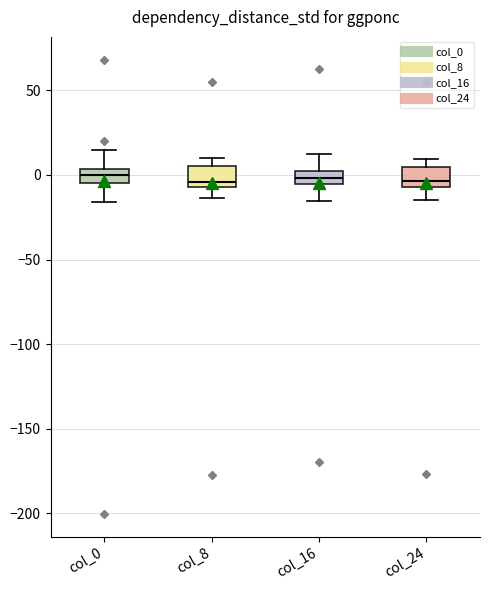

Where is the lower edge of the box for col_8 on the y-axis? The values are not printed on the chart, so give them approximately, as read against the axis.

-5